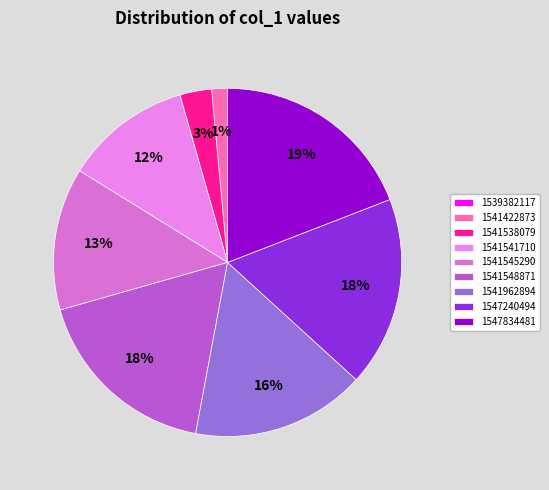

Is the sum of 1547240494 and 1541541710 greater than half?

No